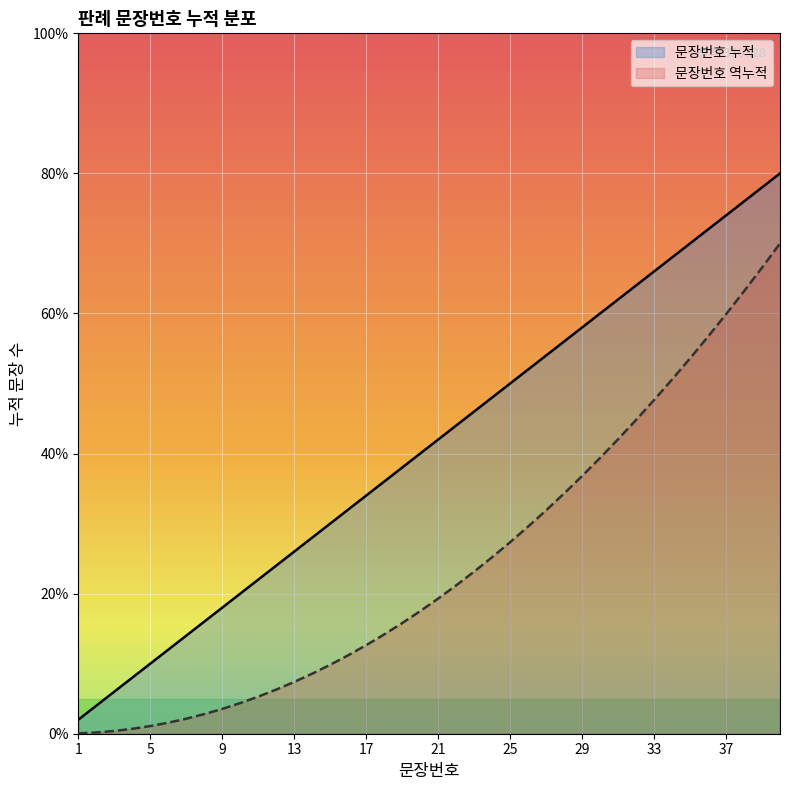

Reading left to right, extract all data points from this chart.

2	4	6	8	10	12	14	16	18	20	22	24	26	28	30	32	34	36	38	40	42	44	46	48	50	52	54	56	58	60	62	64	66	68	70	72	74	76	78	80